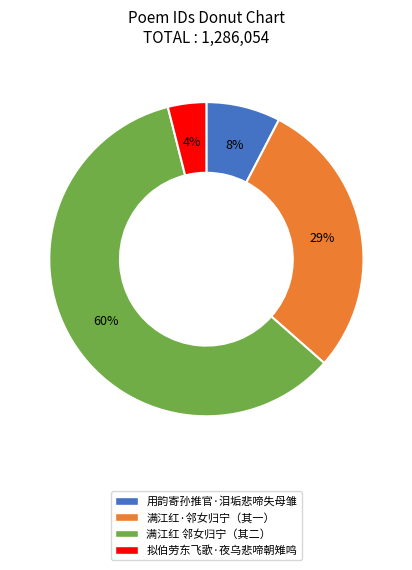

Is there a majority slice in this chart?

Yes